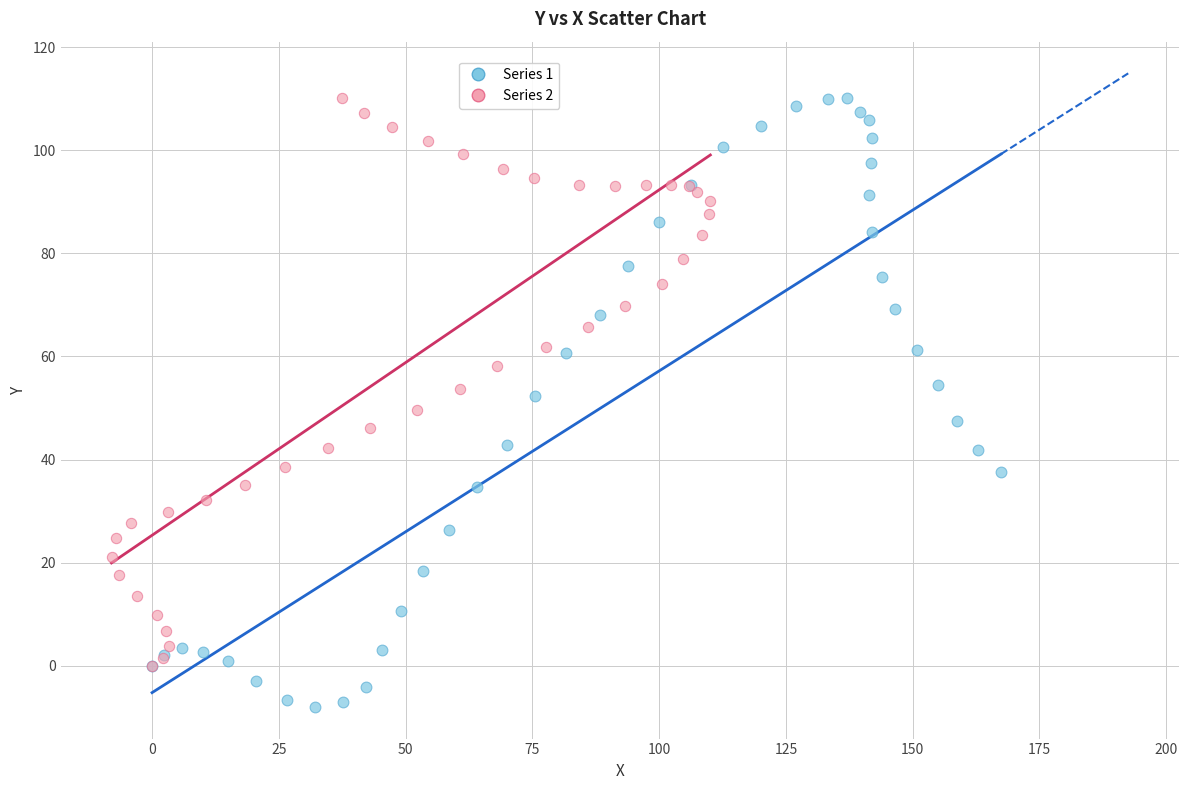

Which series has the largest Y range (max minus min)?

Series 1